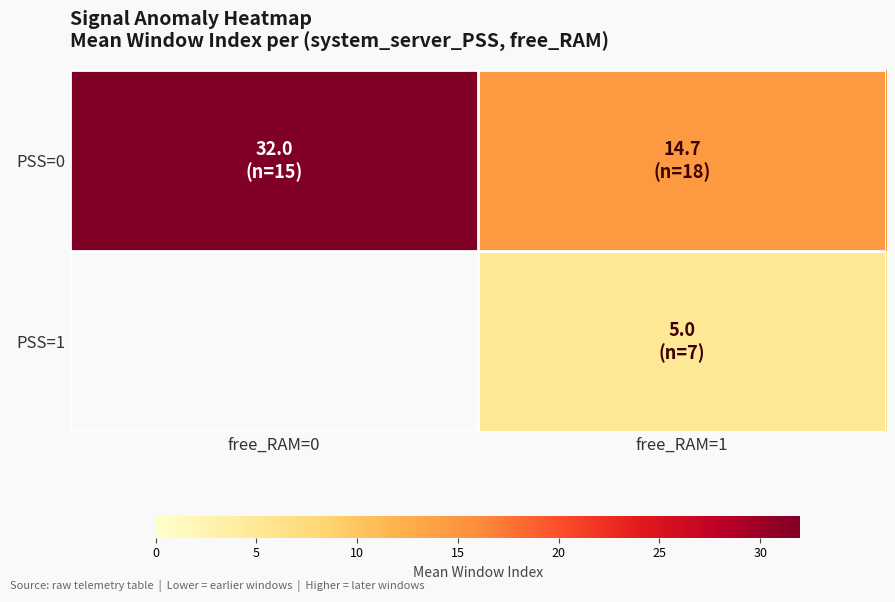

The PSS=0 series shows 3.9 at free_RAM=1. True or false?

False